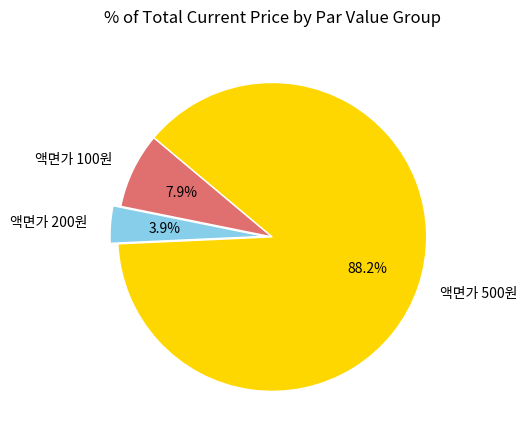

Is there any slice that represents more than half of the pie?

Yes